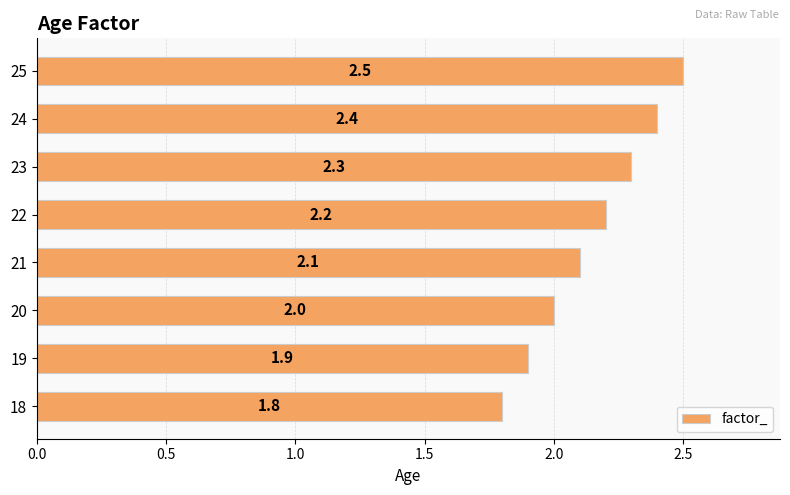

Does the chart contain stacked bars?

No